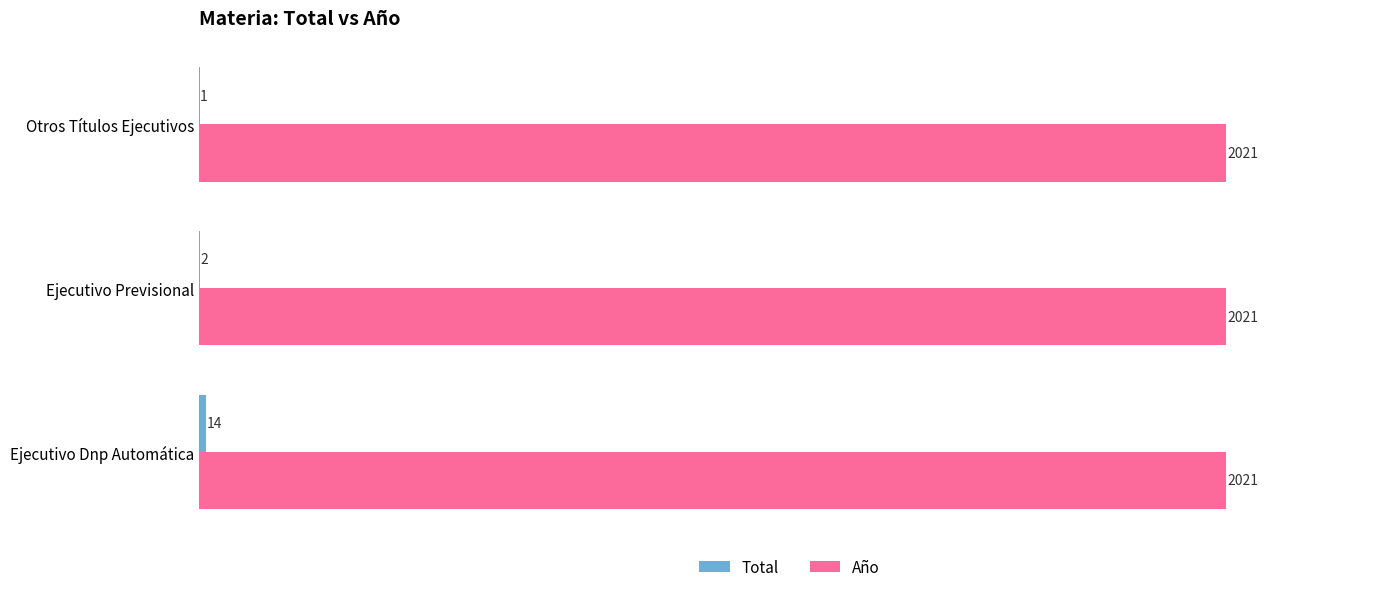

True or false: Año has a value of 3127 at Otros Títulos Ejecutivos.

False